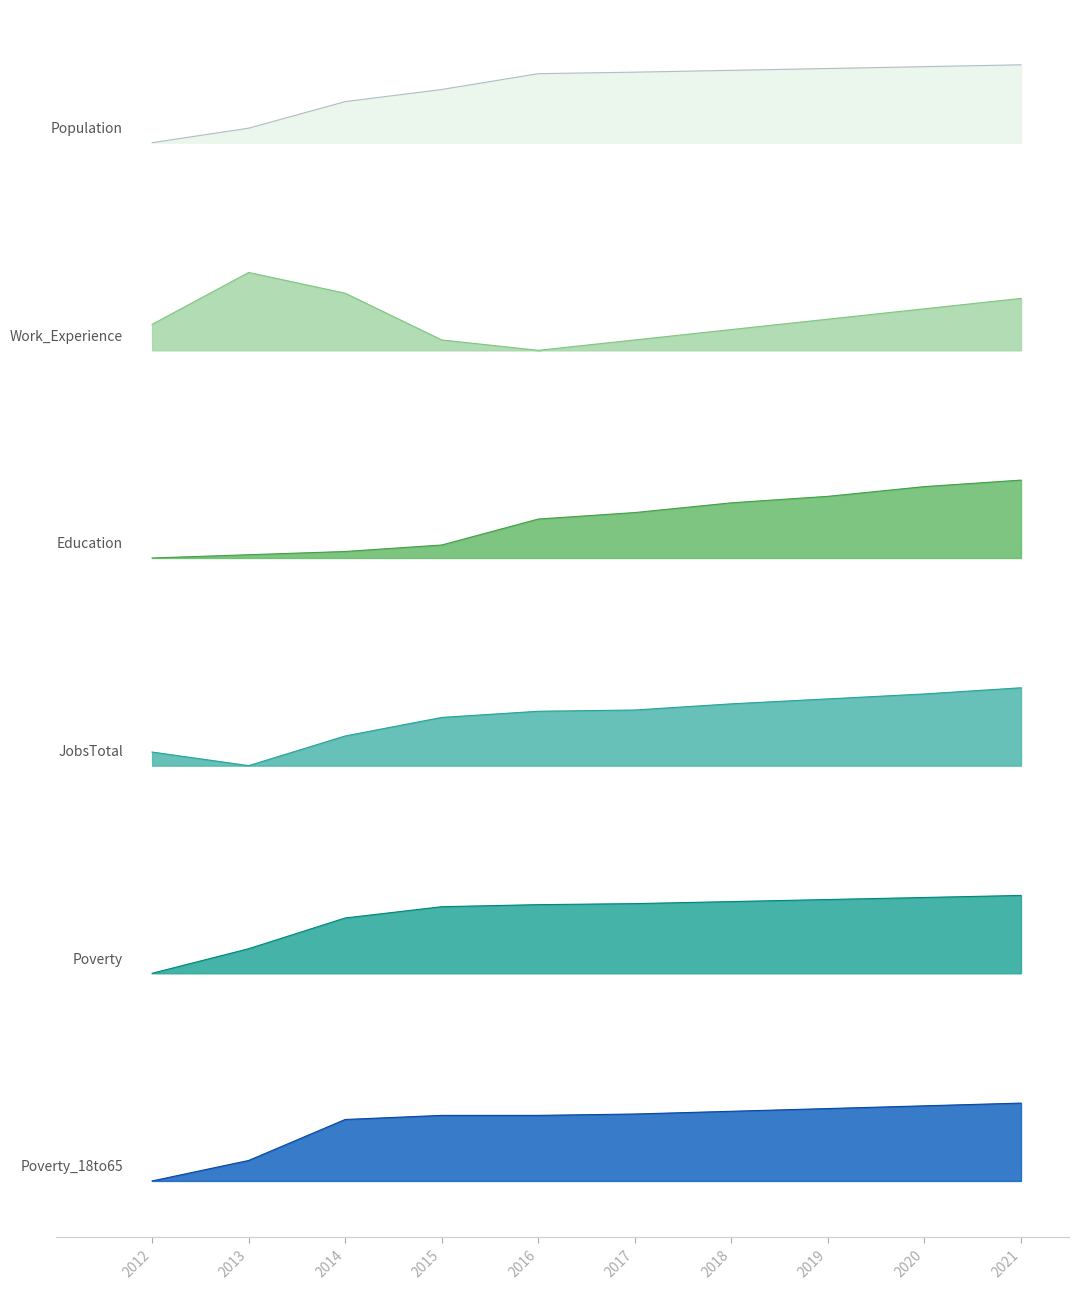

Which category has the lowest value in the Education series?

2012